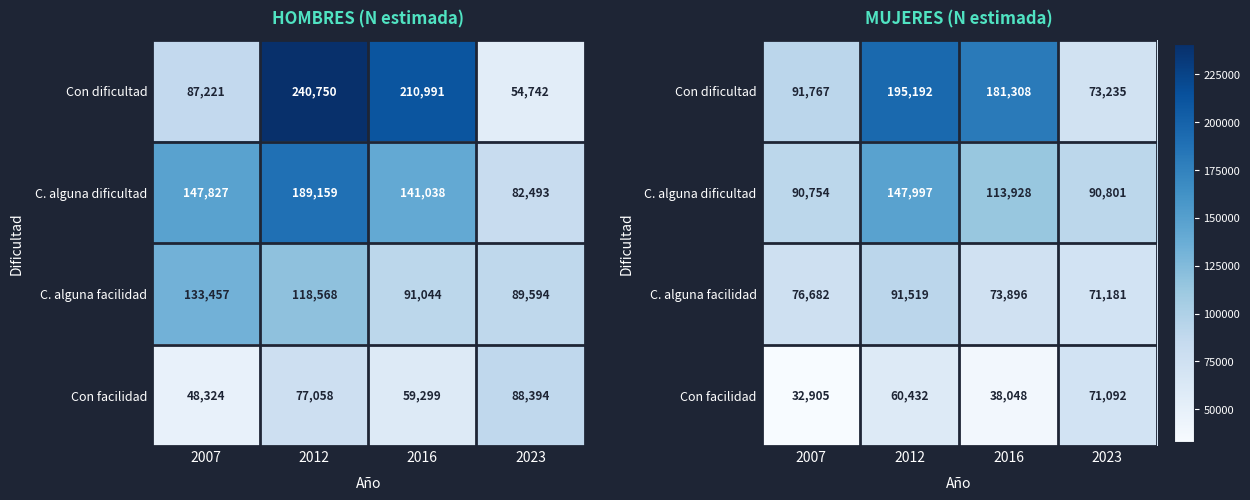

What is the sum of the C. alguna facilidad values at 2016 and 2012?

165415